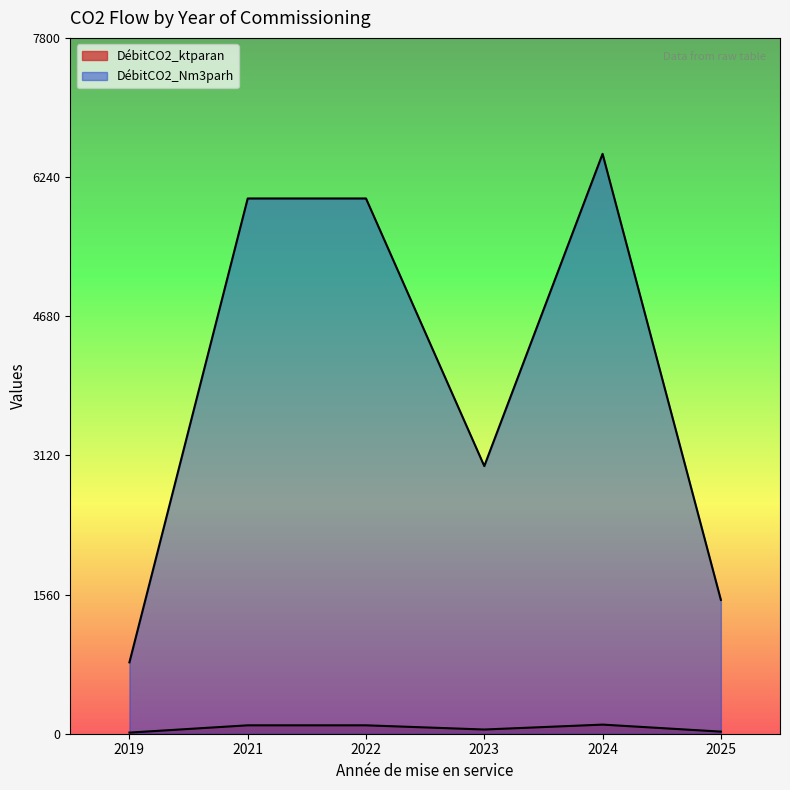

What is the label of the 11th point from the right?

2022